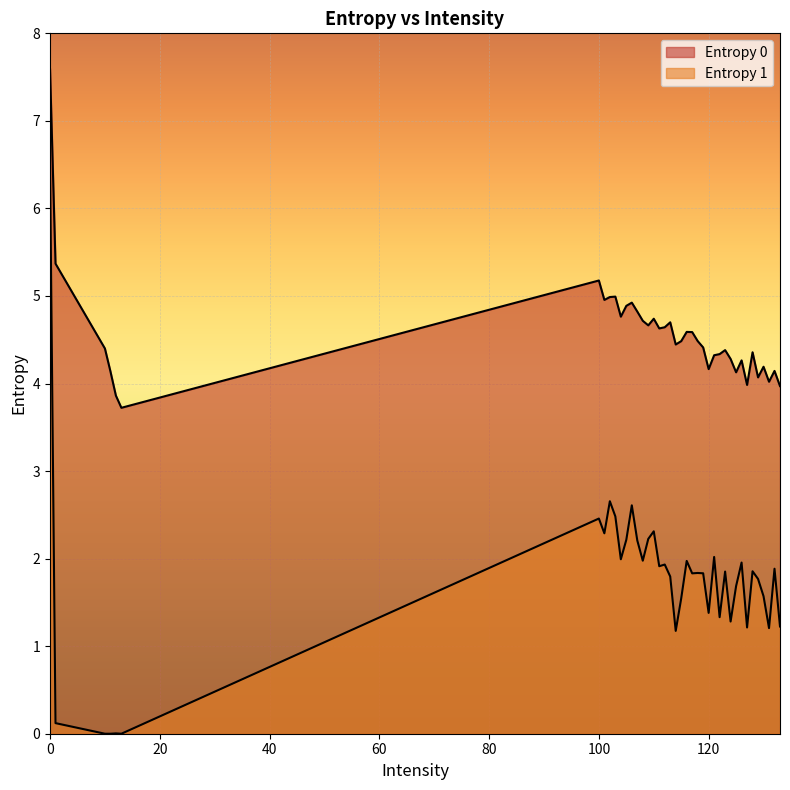

Which category has the lowest value across all series?

10